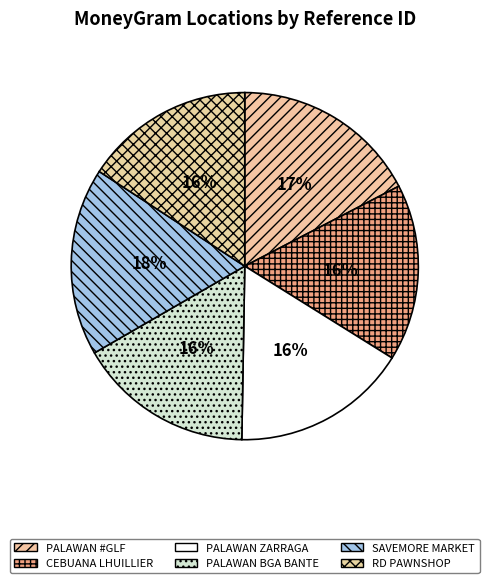

Which slice is the smallest?

RD PAWNSHOP - #590 - ZARRAGA